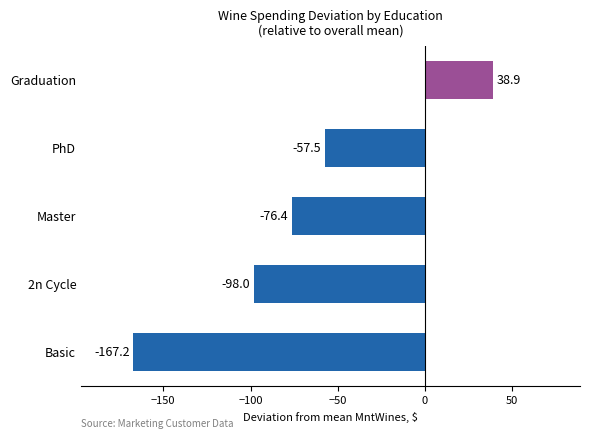

Count the number of values greater than -76.

2